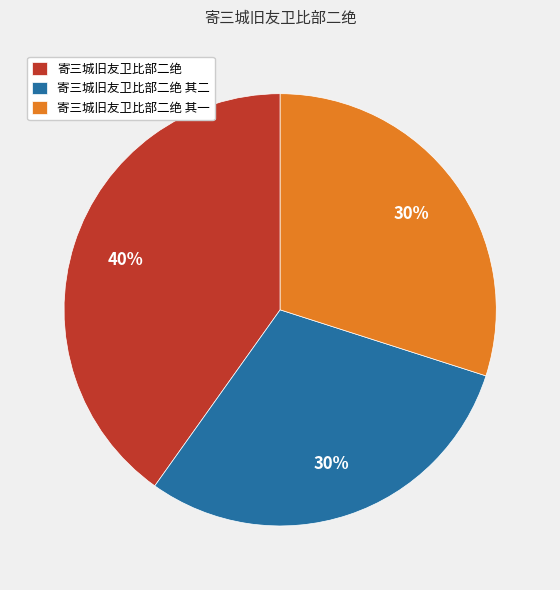

To the nearest percent, what percentage of the pie is 寄三城旧友卫比部二绝?

40%